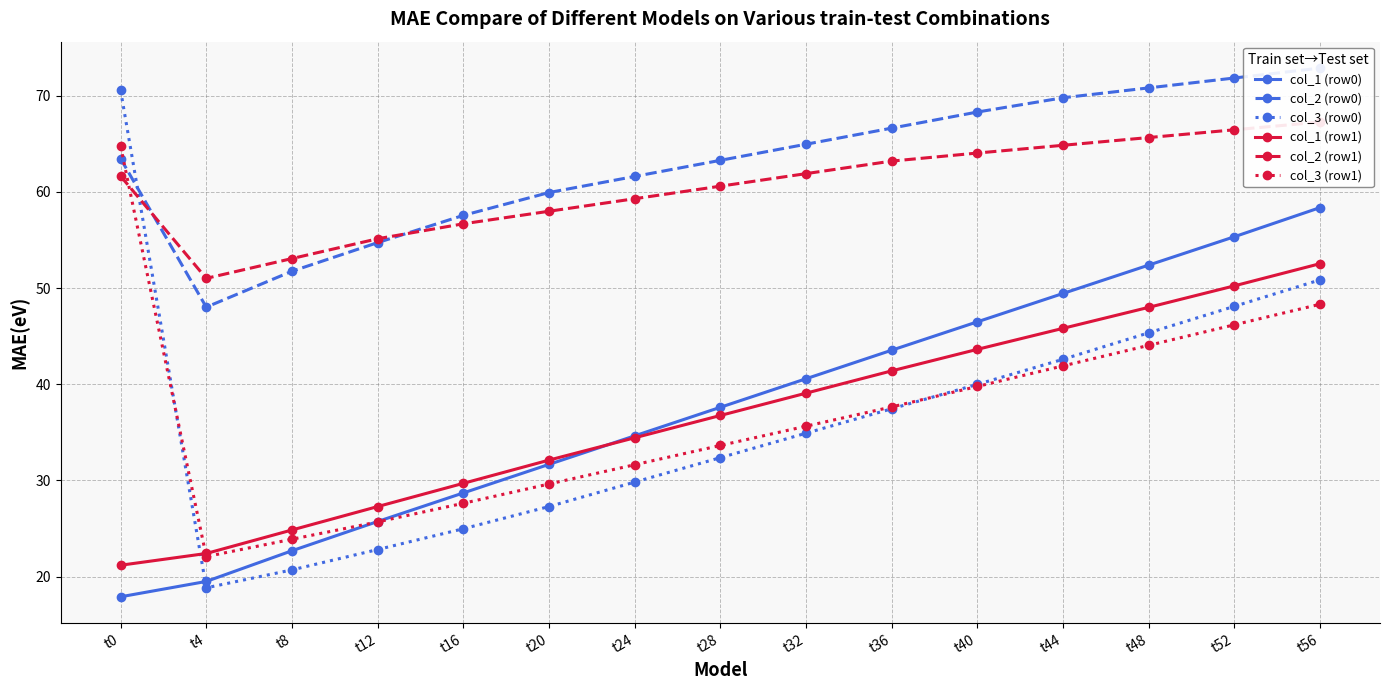

Which label corresponds to the smallest value in the chart?

t0